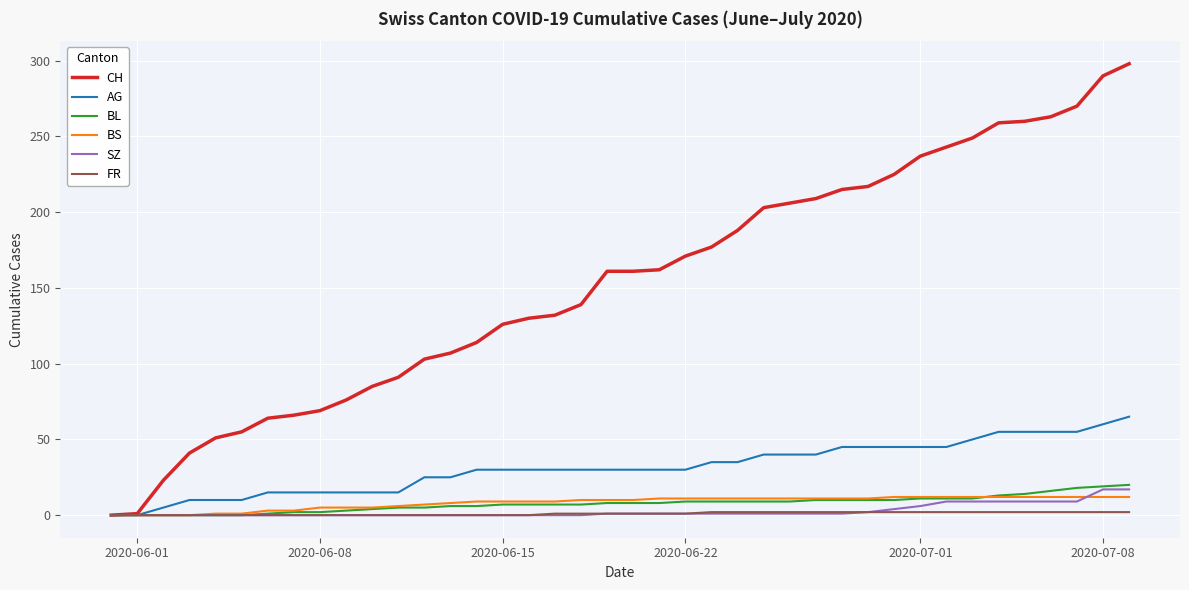

What is the greatest value displayed?

298